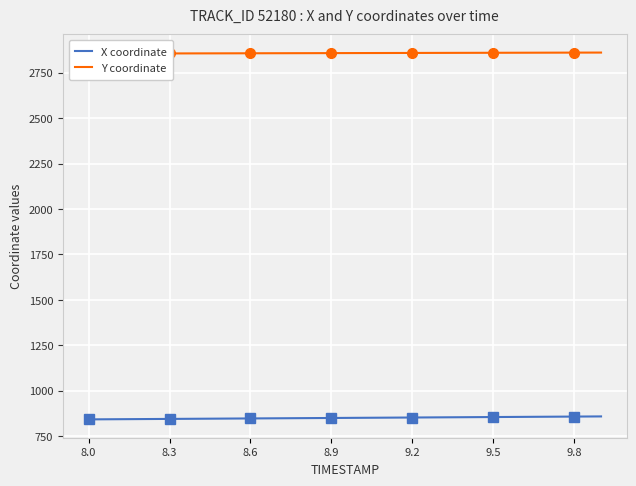

What is the value of the X coordinate point at the 3rd from the left?

844.2